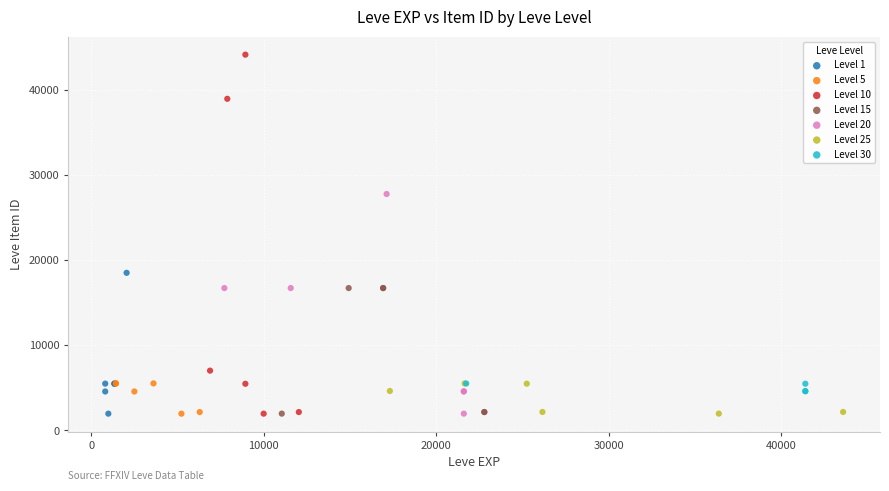

Which series contains the highest Y value?

Level 10